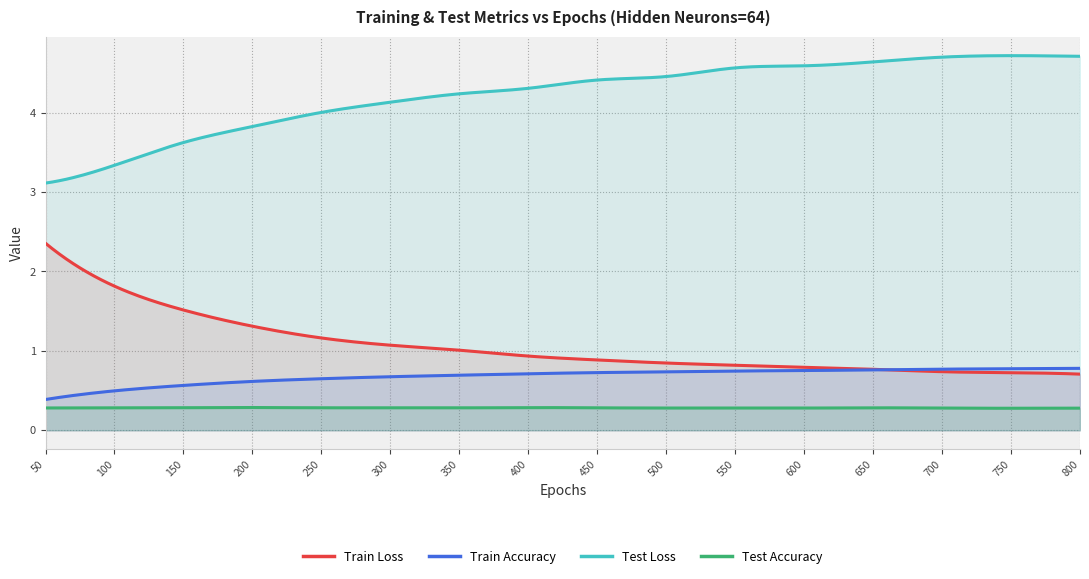

What is the difference between the Test Loss values at 450 and 600?

0.2